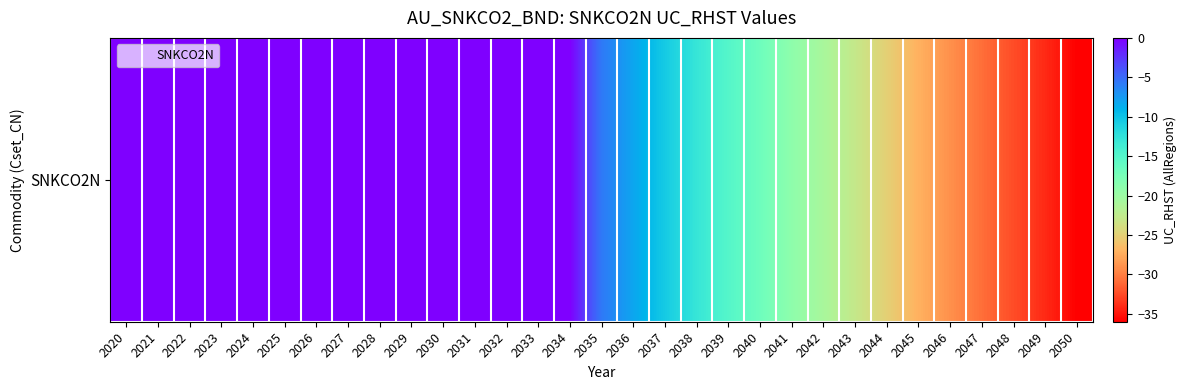

True or false: the data shows 20.6 at 2028.

False